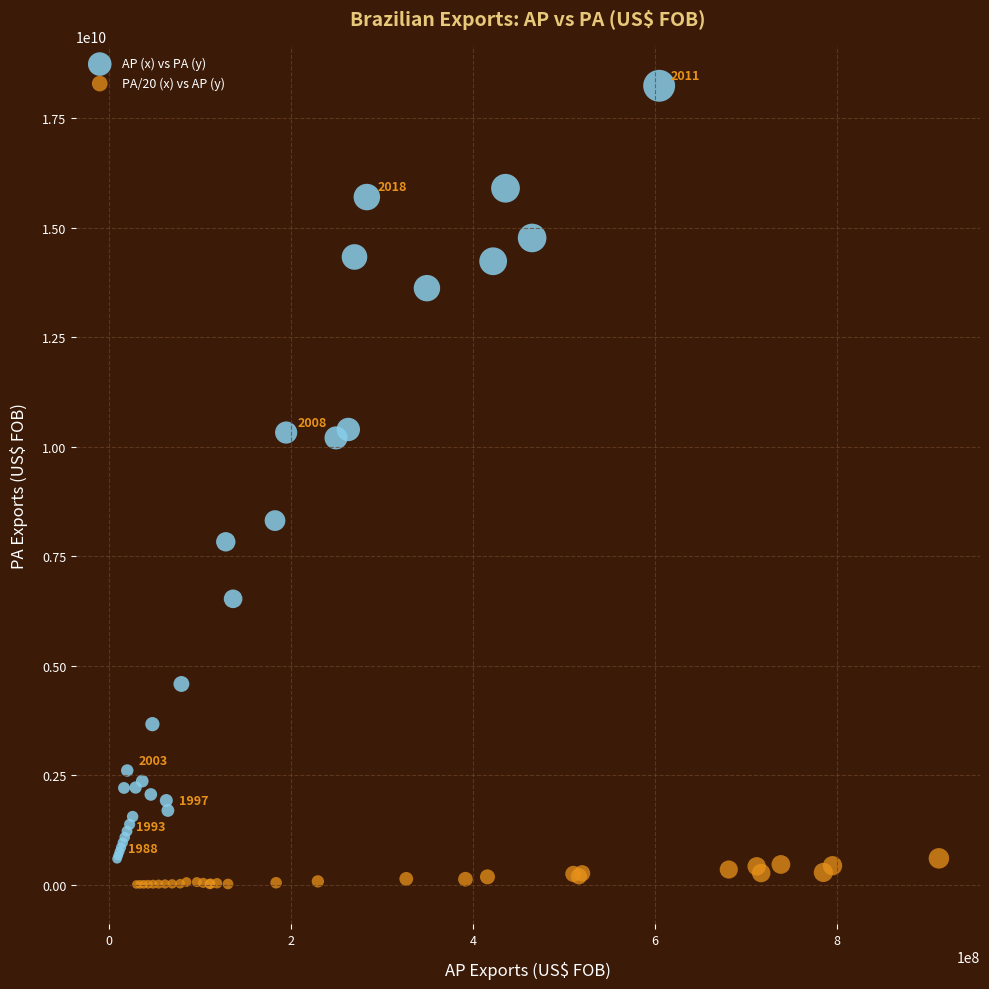

Which series reaches the maximum Y coordinate?

AP (x) vs PA (y)